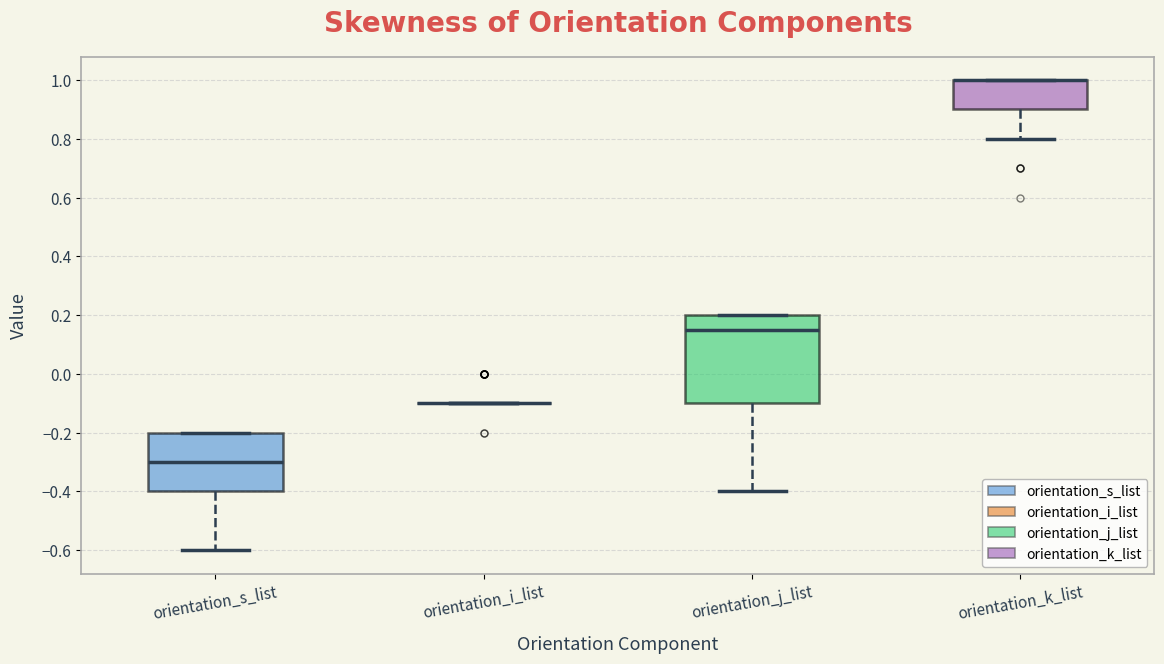

Reading left to right, transcribe this box plot: for each box, give where its median line is, the range the box spans, and where its two whiskers end, as read against the y-axis. The values are not printed on the chart, so give them approximately, as read against the axis.

orientation_s_list: median -0.30, box -0.40 to -0.20, whiskers -0.60 to -0.20
orientation_i_list: box collapsed to a line at -0.10, whiskers -0.10 to -0.10
orientation_j_list: median 0.16, box -0.10 to 0.20, whiskers -0.40 to 0.20
orientation_k_list: median 1.00 (drawn on the box's upper edge), box 0.90 to 1.00, whiskers 0.80 to 1.00